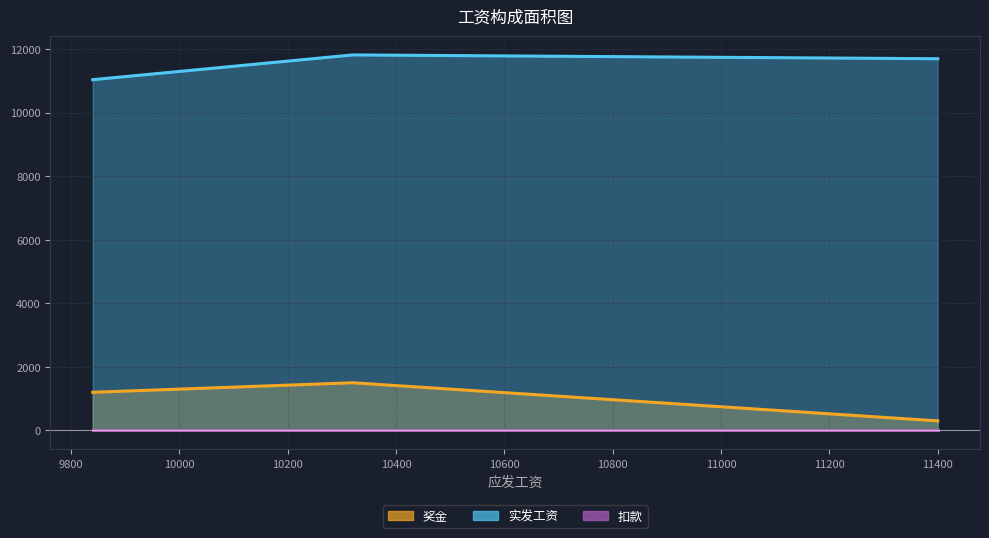

Which category has the lowest value in the 实发工资 series?

9840